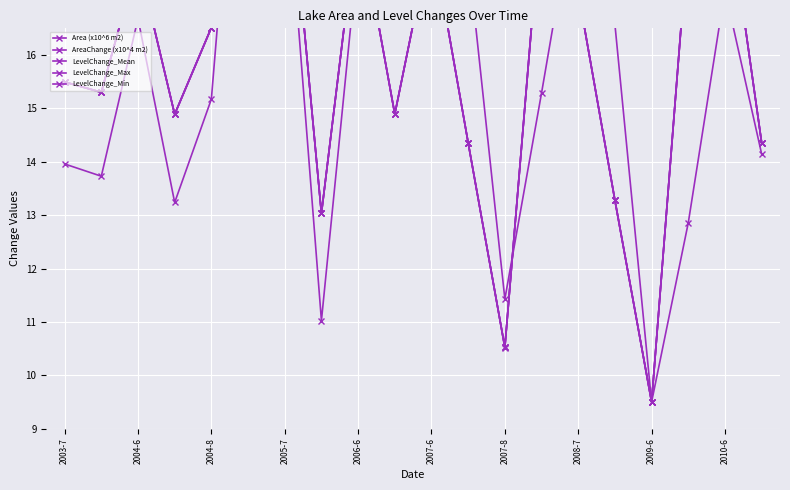

At which label is LevelChange_Max closest to 16?

2003-7